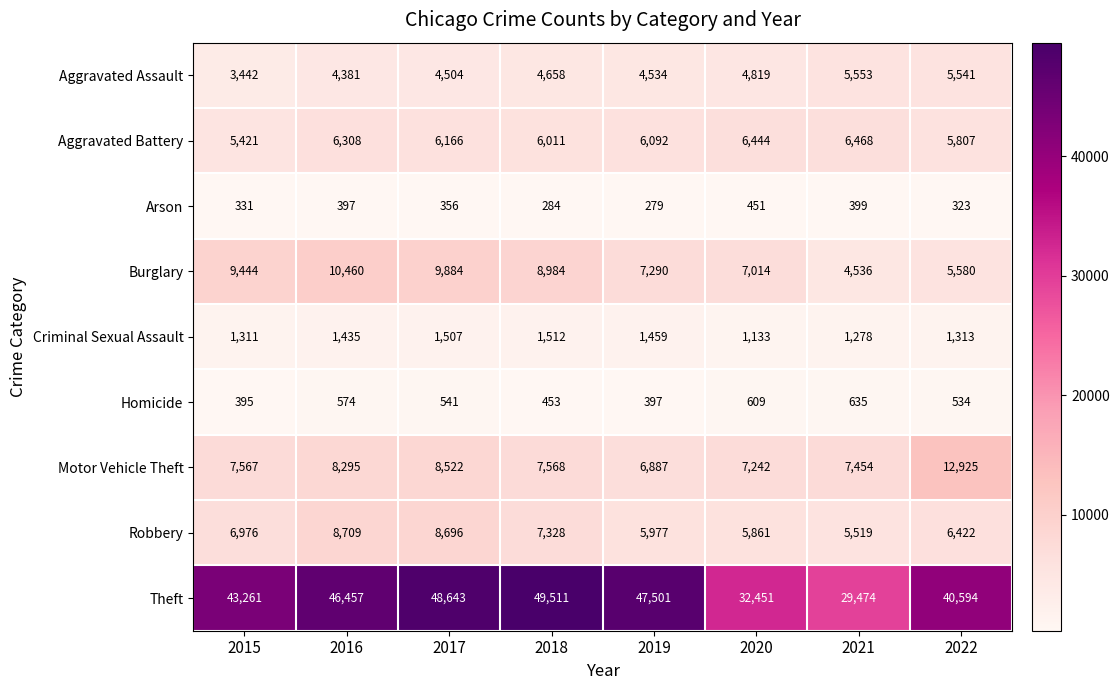

Which category has the highest value across all series?

2018